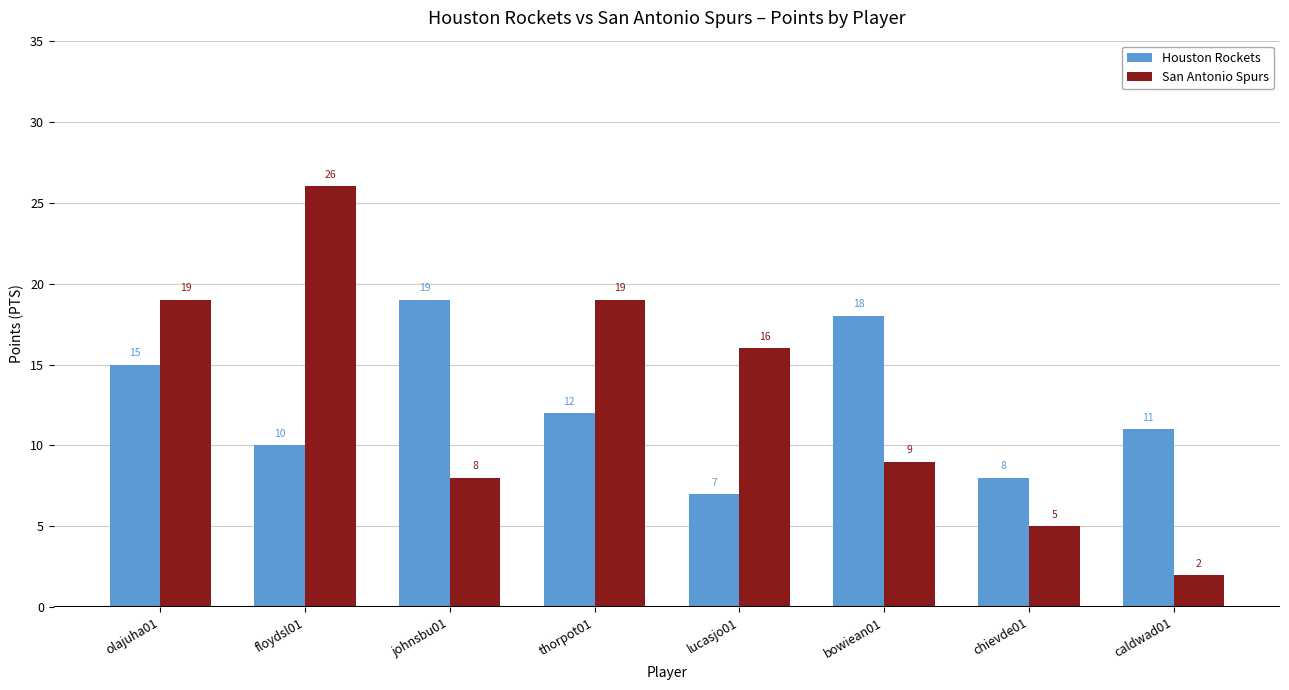

Rank the series at caldwad01 from highest to lowest value.

Houston Rockets, San Antonio Spurs